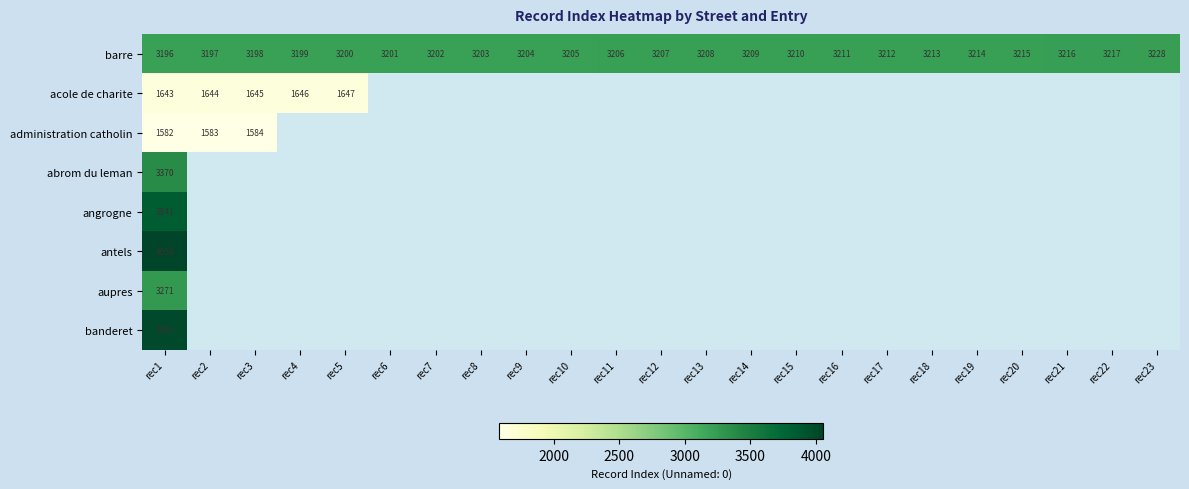

How many values in aupres are above zero?

1